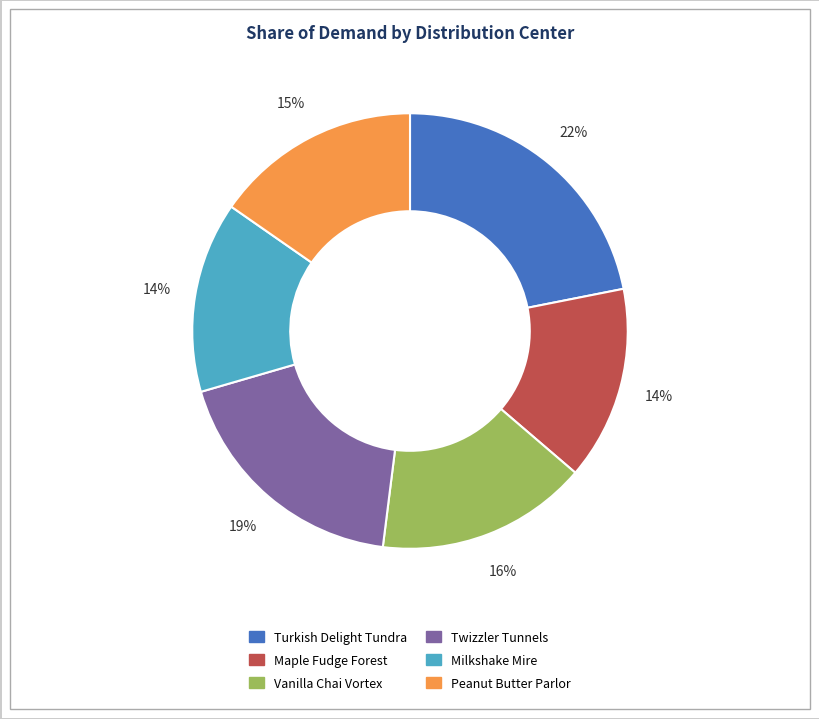

Which category has the biggest portion of the pie?

Turkish Delight Tundra